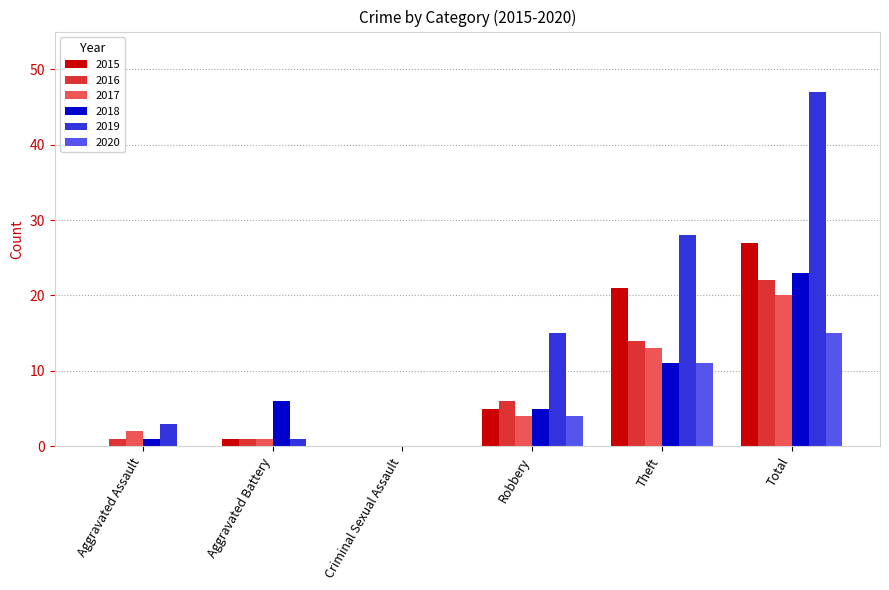

Reading right to left, list all the values displayed in this chart.

2015: Total=27	Theft=21	Robbery=5	Criminal Sexual Assault=0	Aggravated Battery=1	Aggravated Assault=0
2016: Total=22	Theft=14	Robbery=6	Criminal Sexual Assault=0	Aggravated Battery=1	Aggravated Assault=1
2017: Total=20	Theft=13	Robbery=4	Criminal Sexual Assault=0	Aggravated Battery=1	Aggravated Assault=2
2018: Total=23	Theft=11	Robbery=5	Criminal Sexual Assault=0	Aggravated Battery=6	Aggravated Assault=1
2019: Total=47	Theft=28	Robbery=15	Criminal Sexual Assault=0	Aggravated Battery=1	Aggravated Assault=3
2020: Total=15	Theft=11	Robbery=4	Criminal Sexual Assault=0	Aggravated Battery=0	Aggravated Assault=0